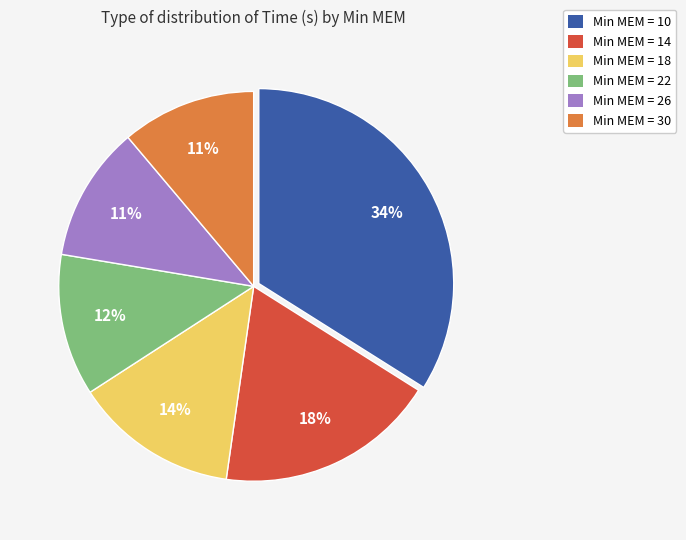

To the nearest percent, what is the average slice percentage?

17%